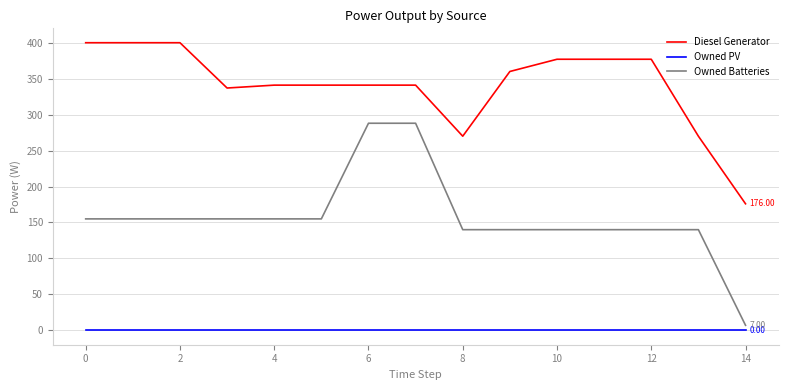

Which series has the largest total across all categories?

Diesel Generator